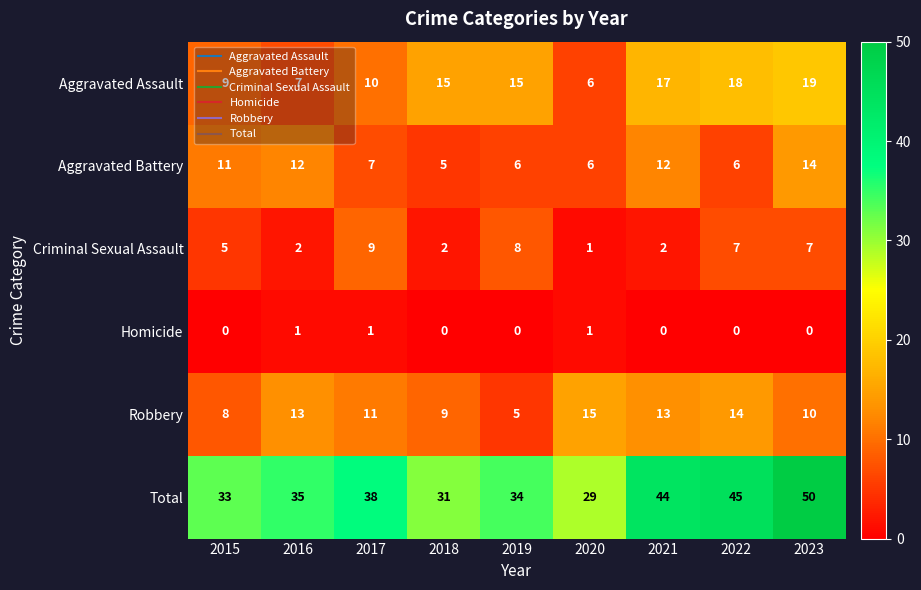

What is the difference between the maximum and second lowest values in the Criminal Sexual Assault series?

7